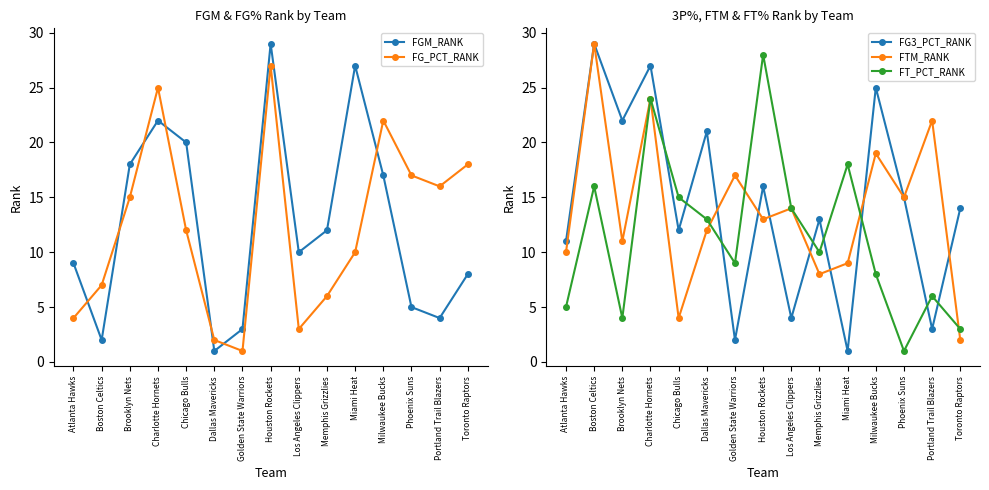

What is the label of the 3rd point from the right?

Phoenix Suns